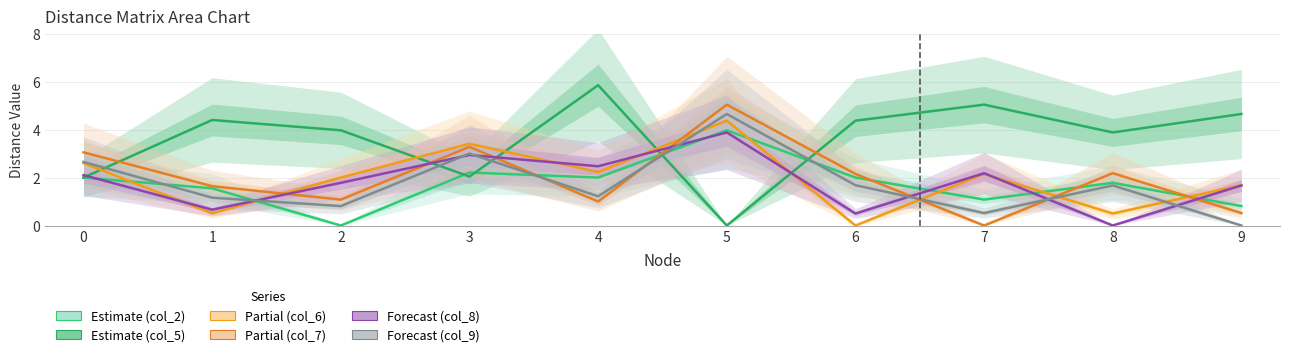

What is the sum of the Partial (col_7) values at 5 and 9?

5.6